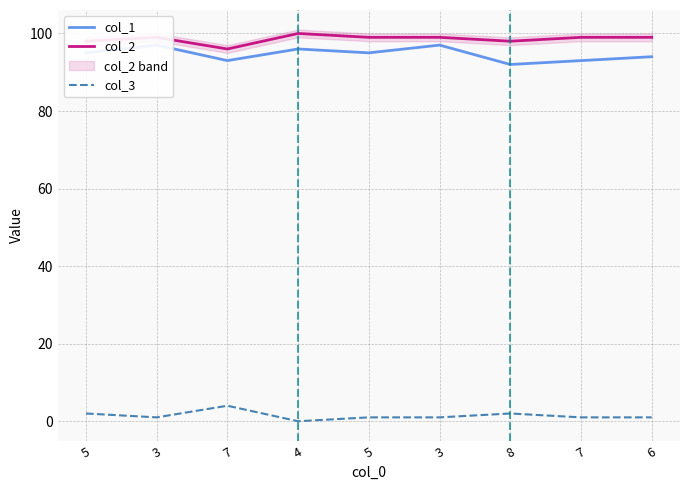

At which category does col_1 reach its first local valley?

7